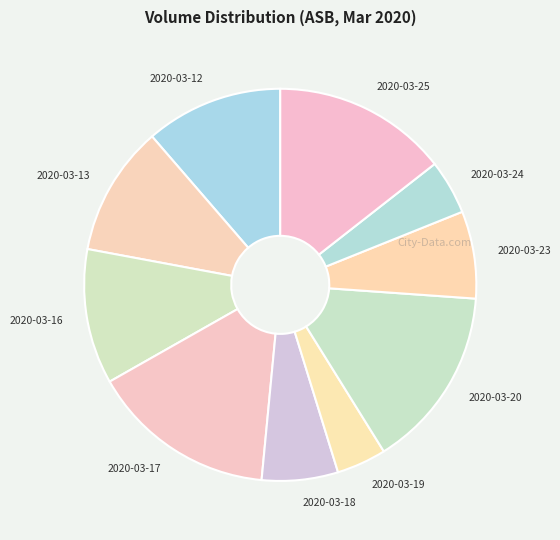

The 2020-03-16 slice represents 1% of the pie. True or false?

False